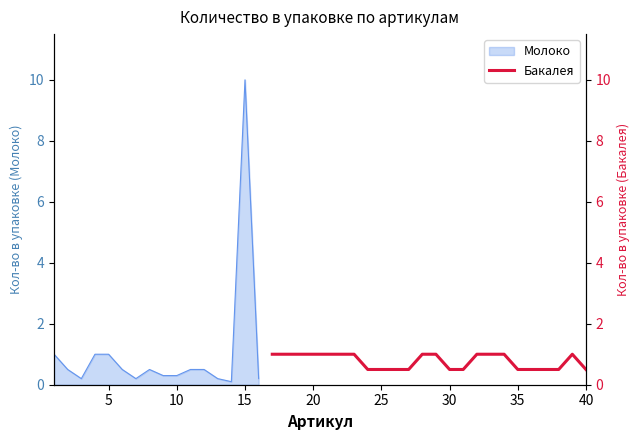

What is the maximum value for Молоко?

10.0